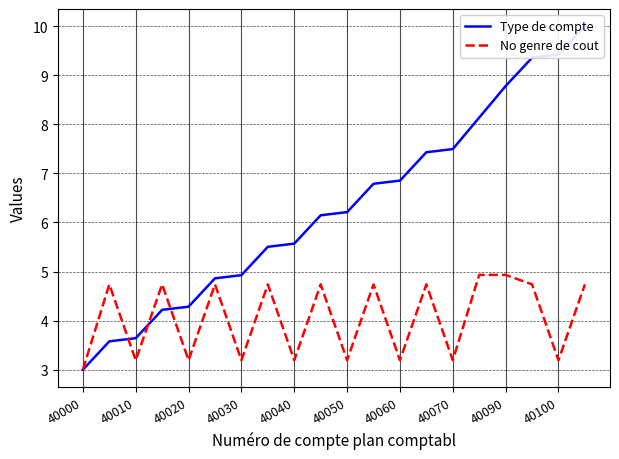

Which series has the largest range (max minus min)?

Type de compte